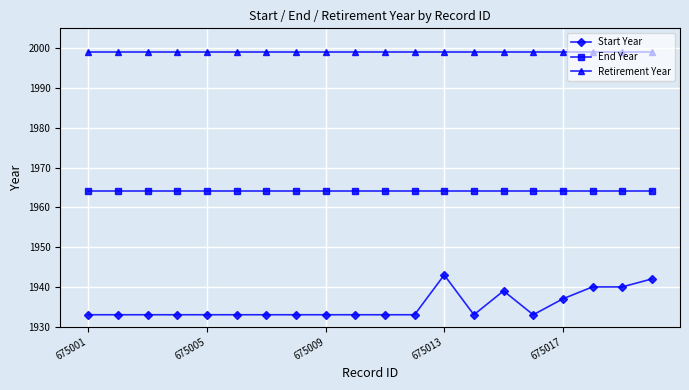

Rank the series by their maximum value, from highest to lowest.

Retirement Year, End Year, Start Year